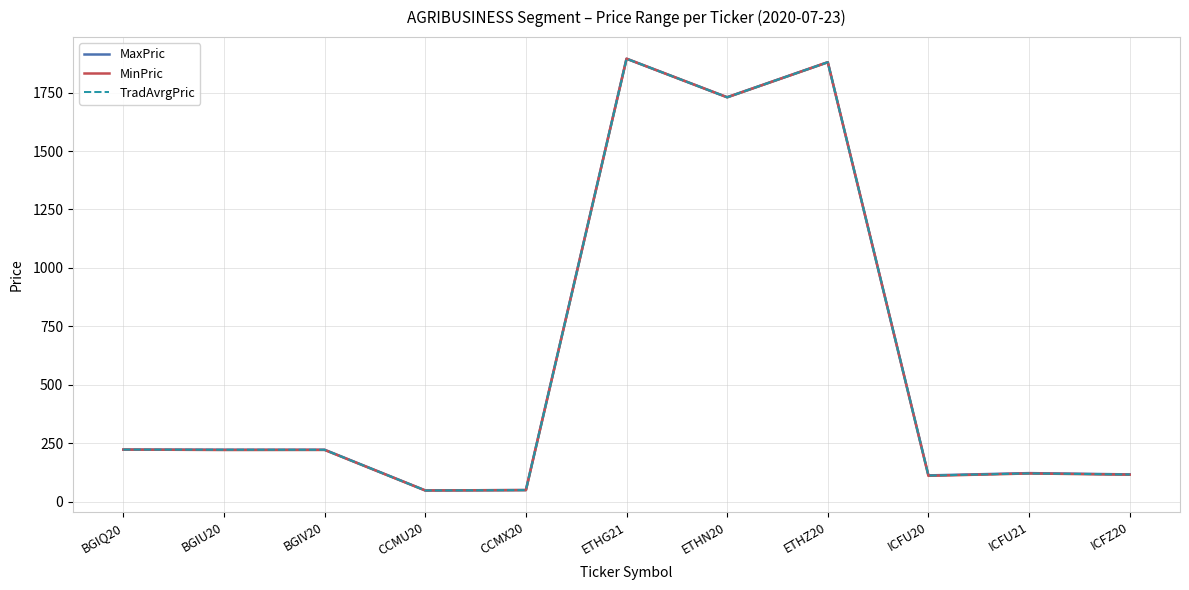

At which category does the chart reach its peak across all series?

ETHG21